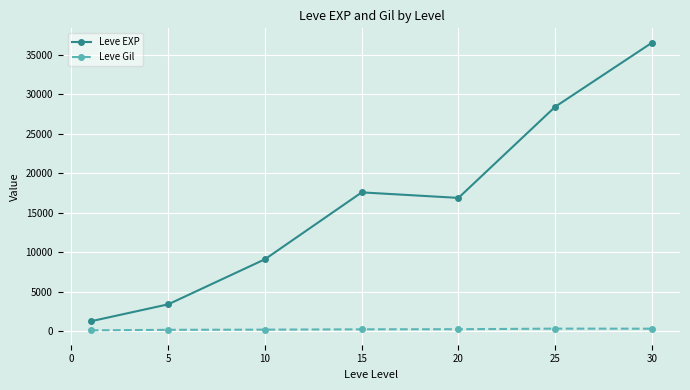

What is the highest value of the Leve EXP series?

36492.5